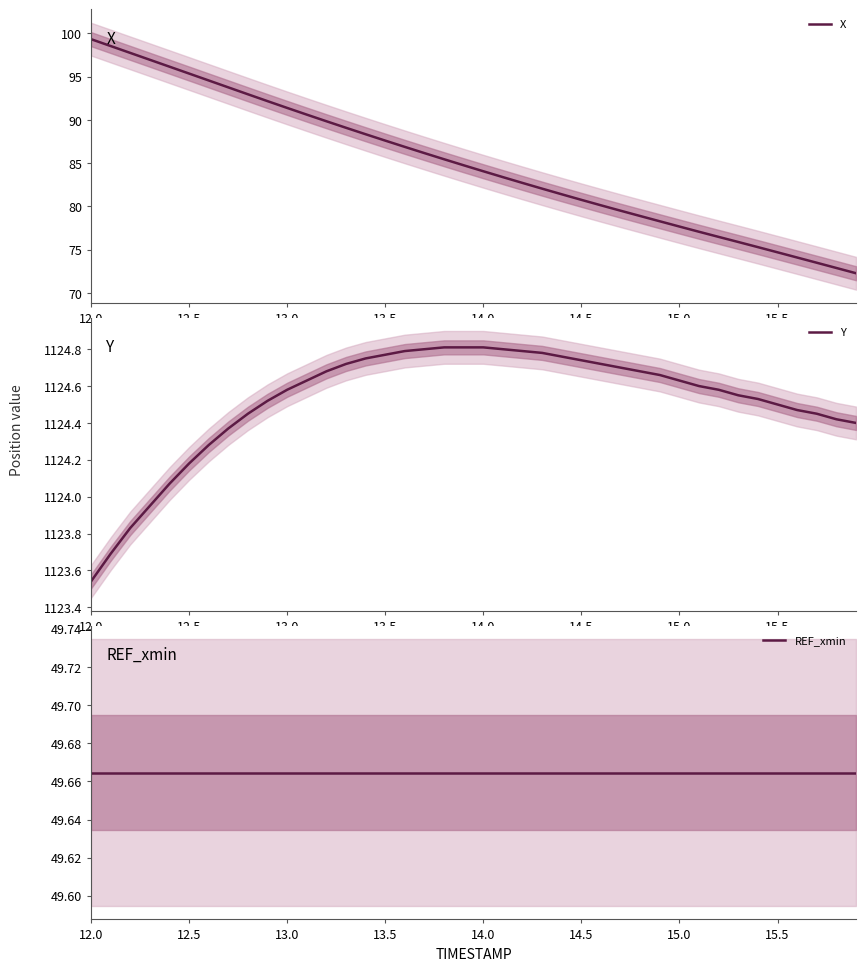

What is the highest value of the REF_xmin series?

49.7